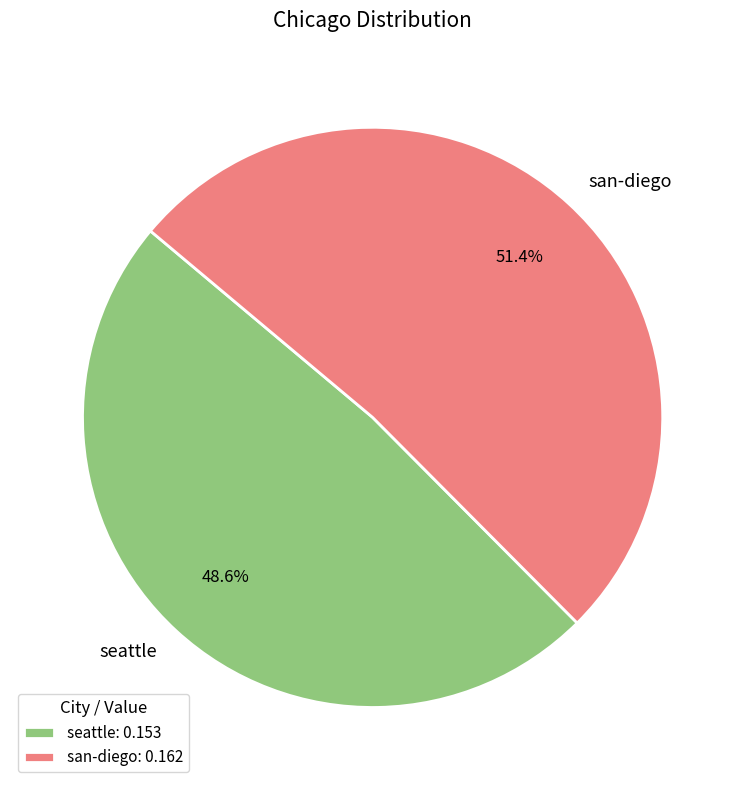

To the nearest percent, what portion does seattle represent?

49%